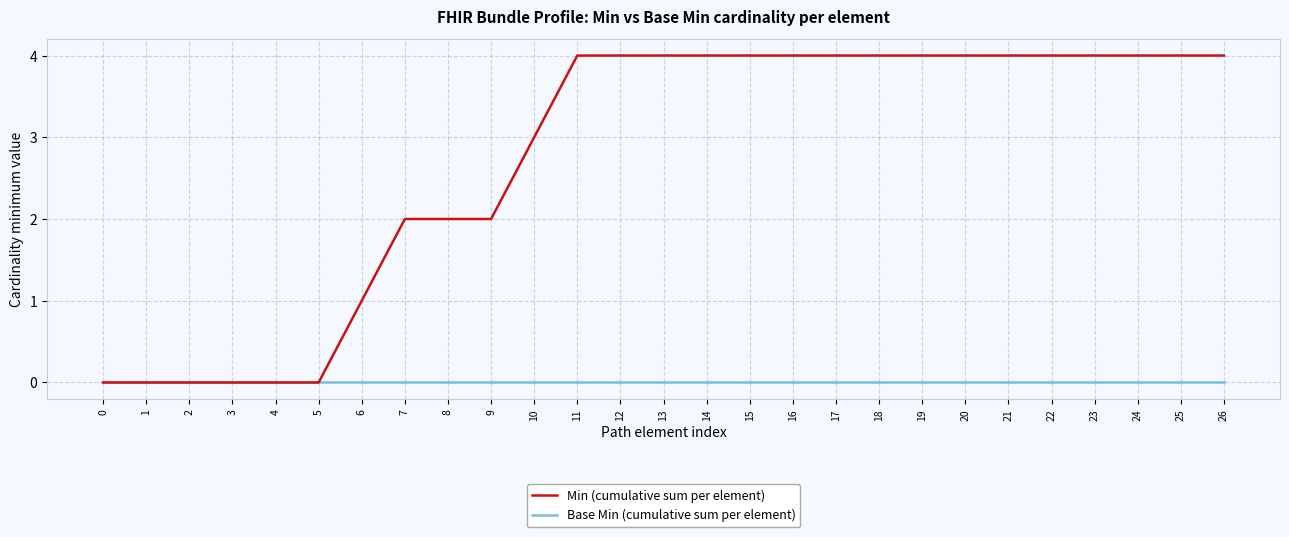

How many Min (cumulative sum per element) values are between 1 and 4?

21